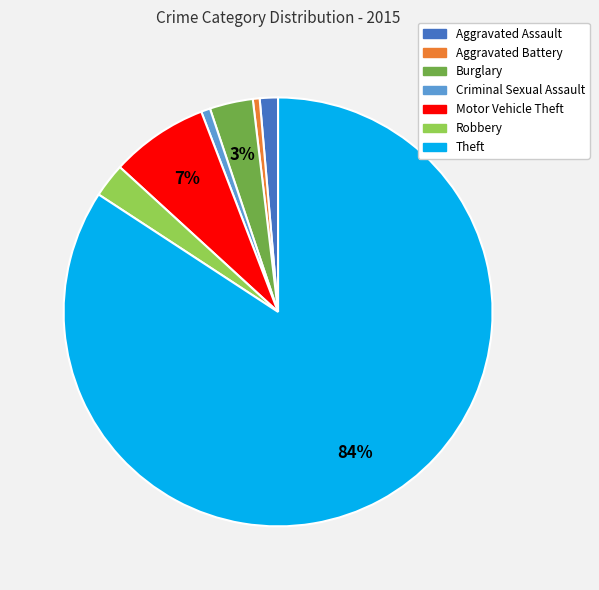

To the nearest percent, what is the average slice percentage?

14%